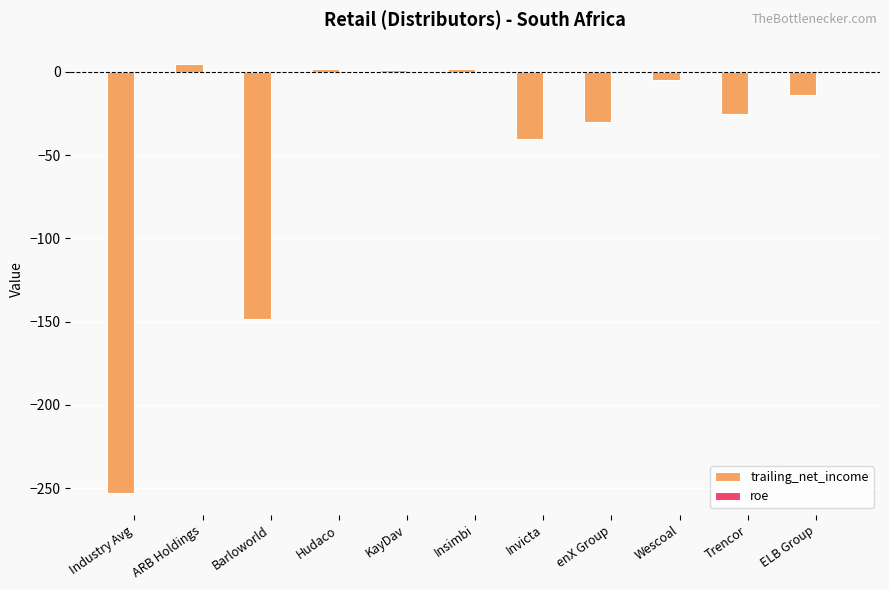

Which label corresponds to the largest value in the chart?

ARB Holdings